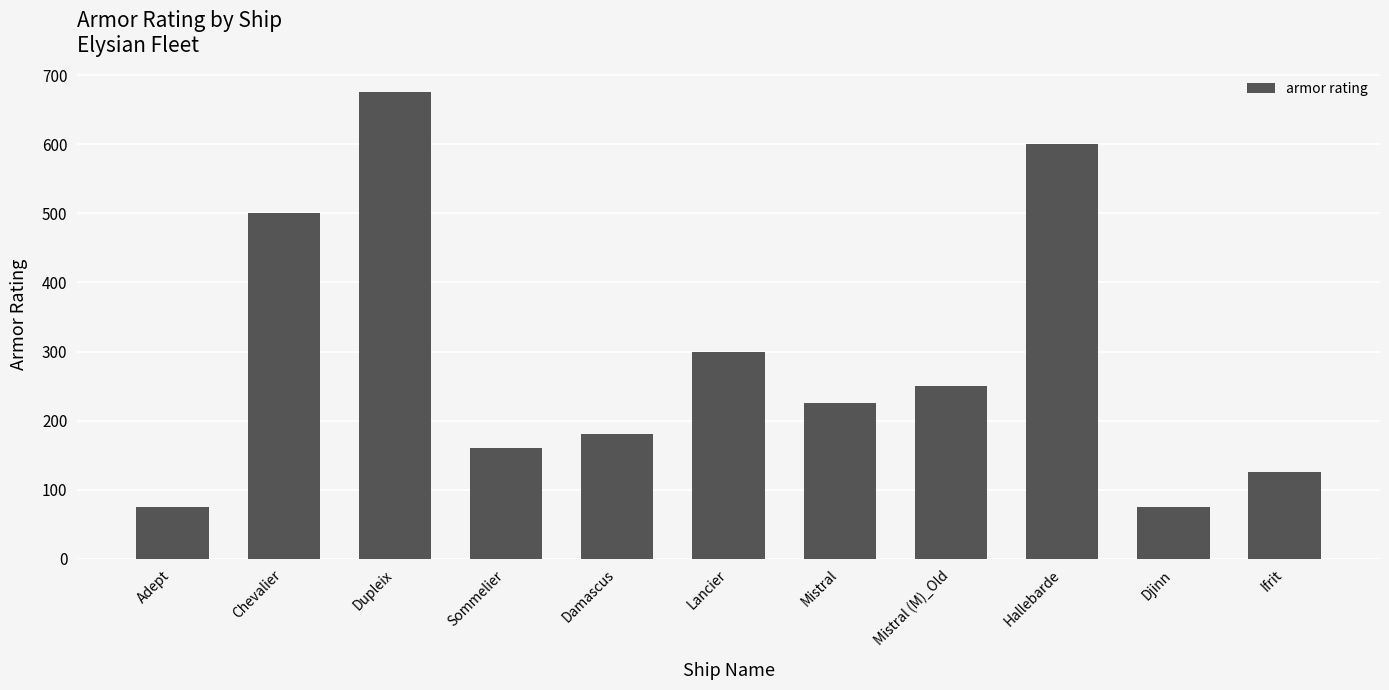

The chart shows a value of 85 at Damascus. True or false?

False